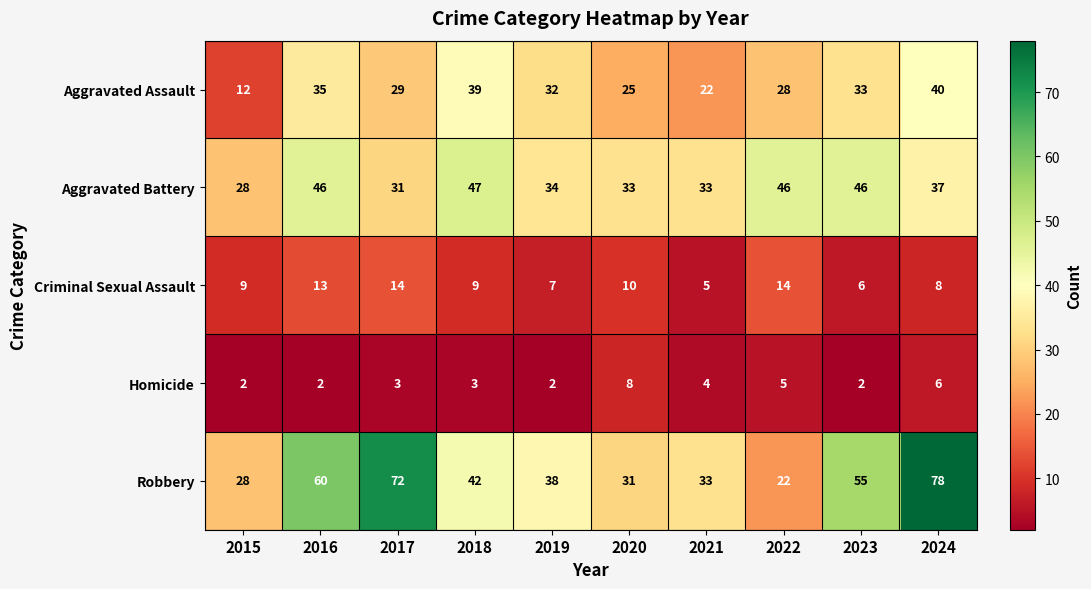

What is the difference between the maximum and minimum values in the Criminal Sexual Assault series?

9